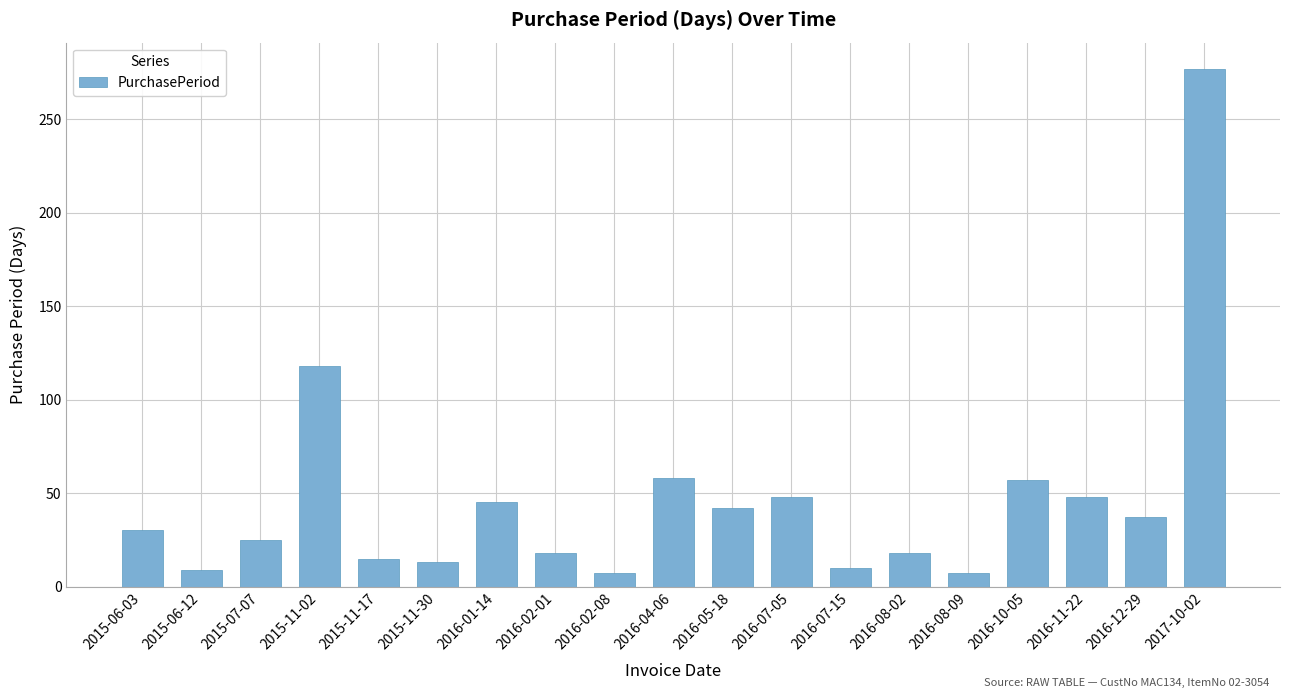

Between 2015-11-17 and 2016-02-08, which is larger?

2015-11-17